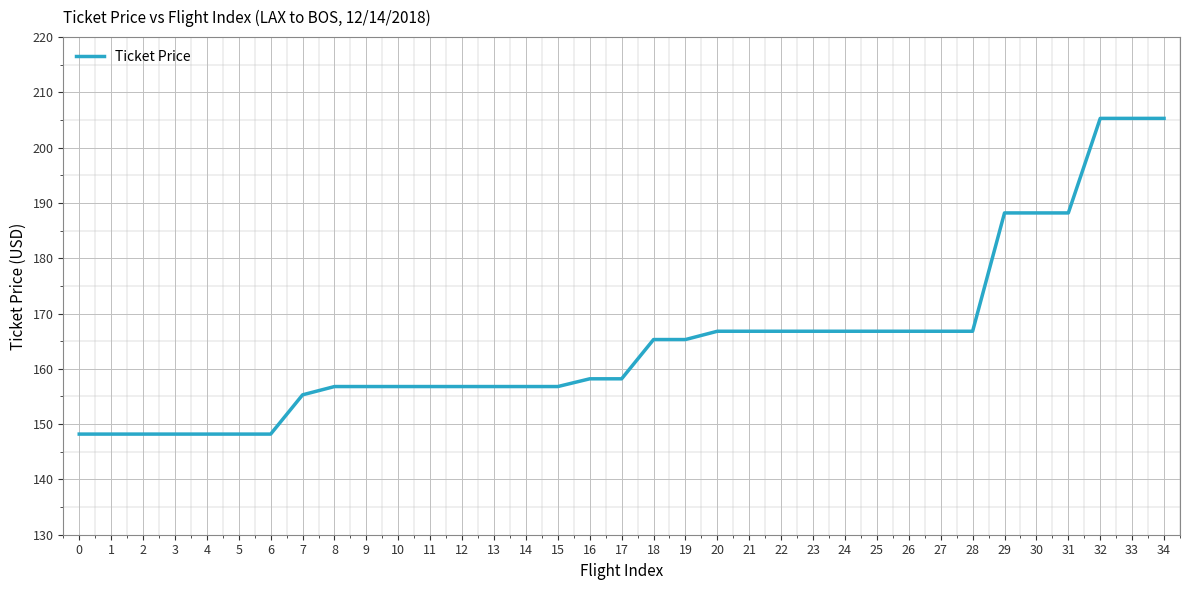

What is the difference between the values at 21 and 1?

18.6